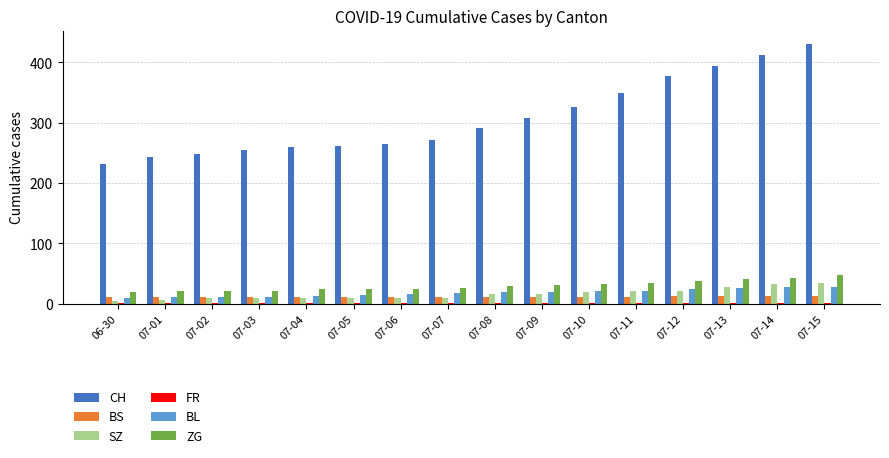

The BL series shows 22 at 07-11. True or false?

True